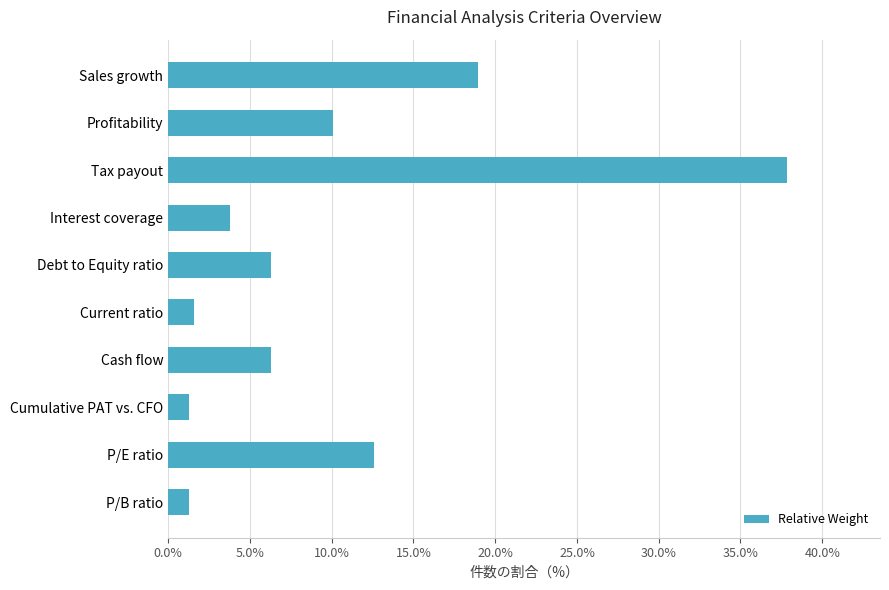

Which category has the highest value across all series?

Tax payout